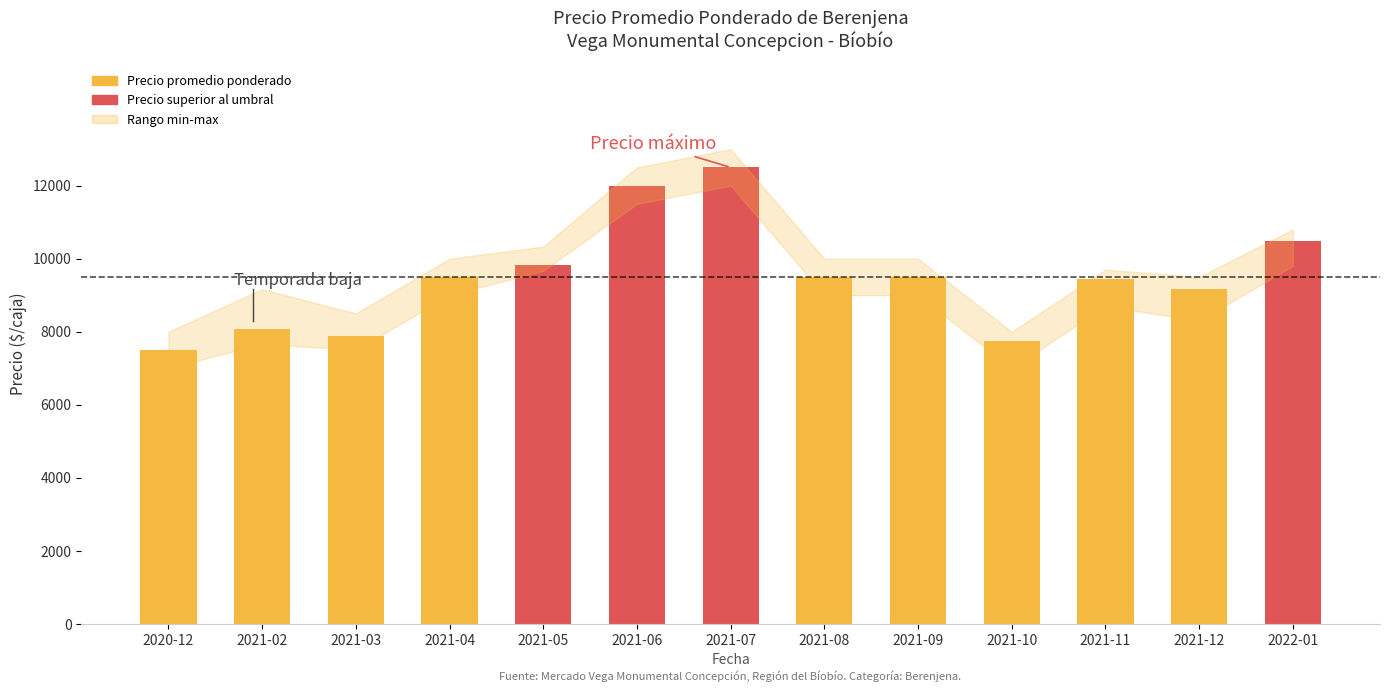

Is it true that the value at 2021-08 is 9500?

True